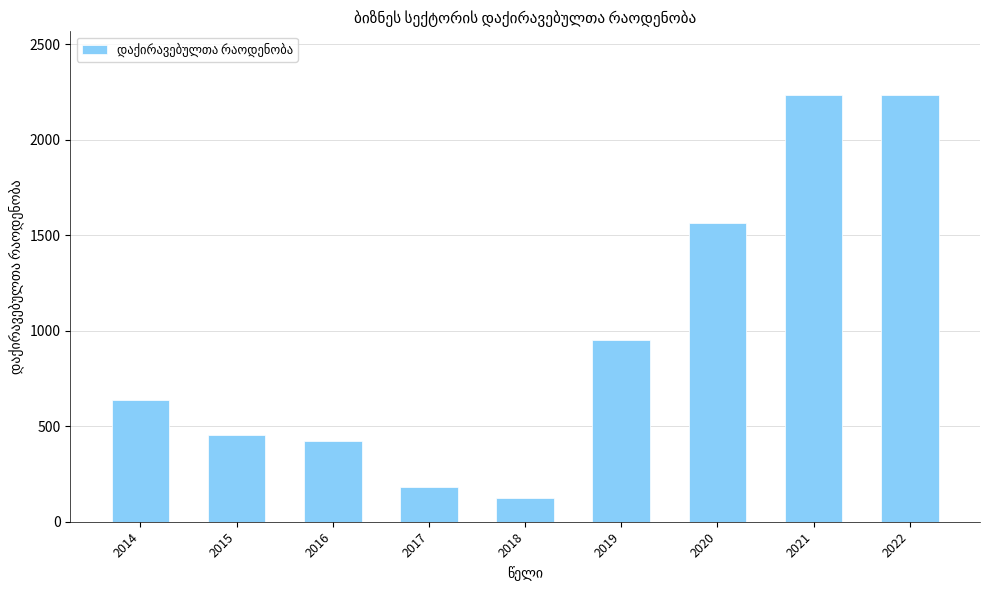

The value at 2014 is 394.7. True or false?

False